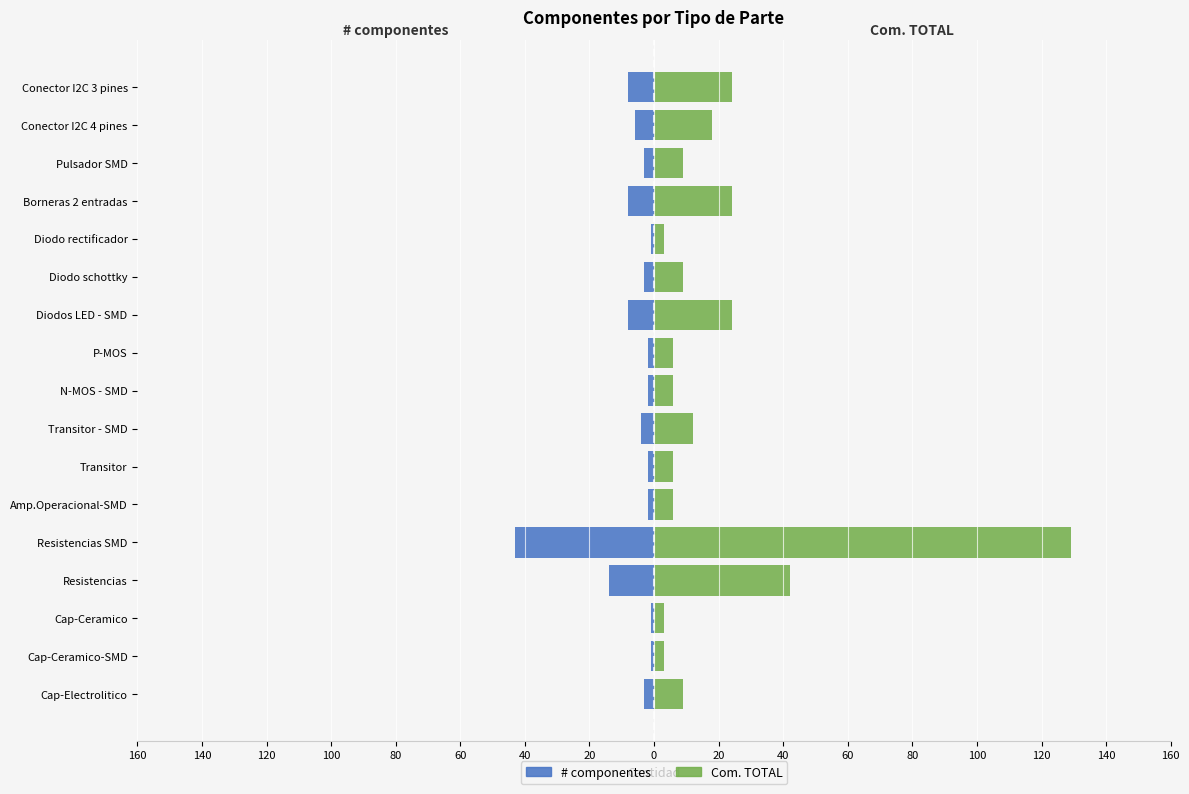

Rank the series by their maximum value, from lowest to highest.

# componentes, Com. TOTAL